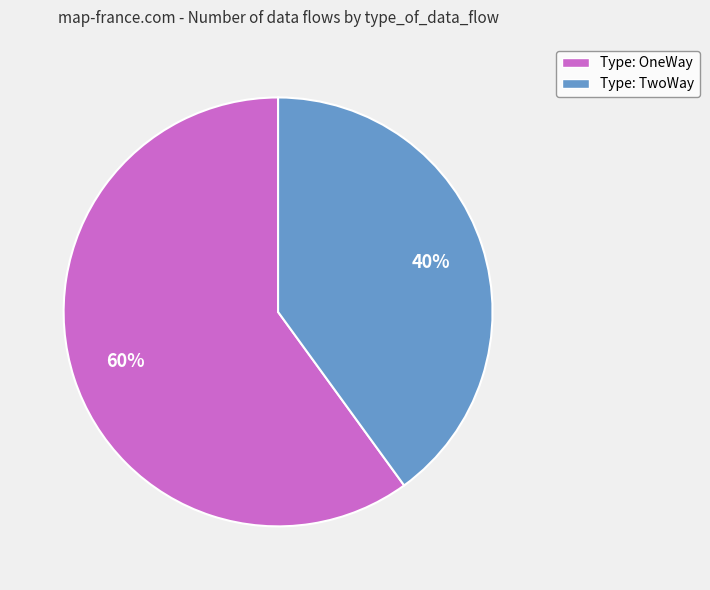

Combined, do Type: OneWay and Type: TwoWay account for over 50%?

Yes